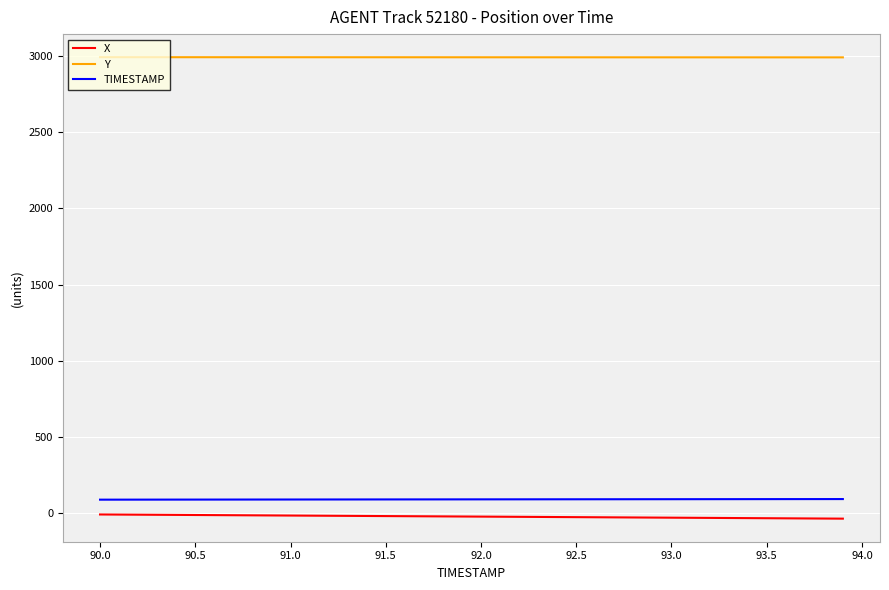

At how many categories does at least one series exceed 1931?

40